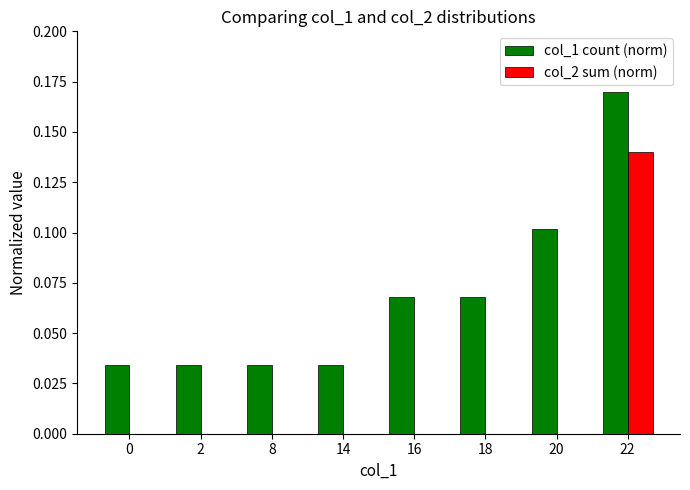

Is the value of col_1 count (norm) at 2 greater than the value of col_2 sum (norm) at 2?

Yes